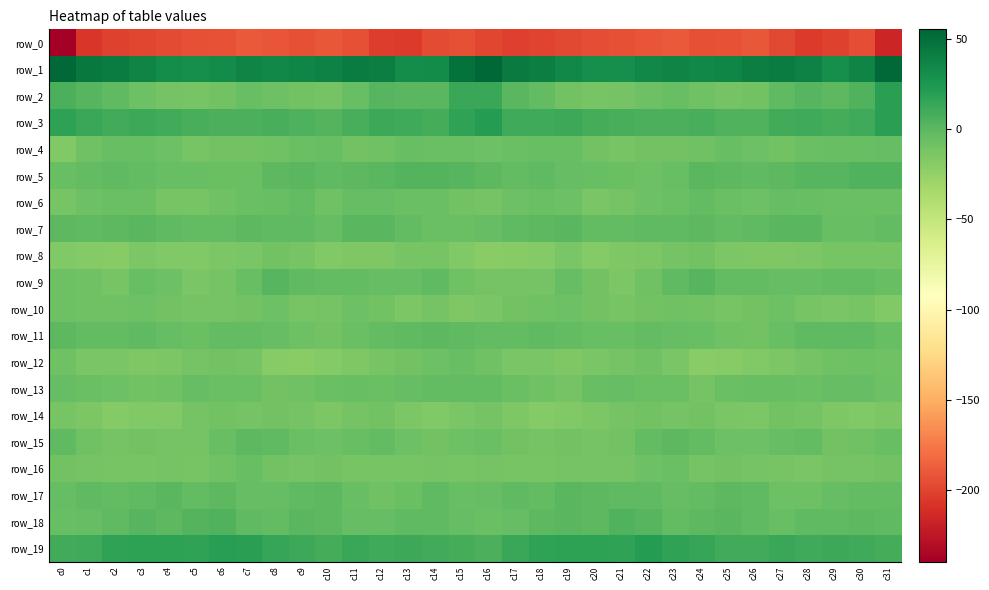

Which series has the widest spread of values?

row_0